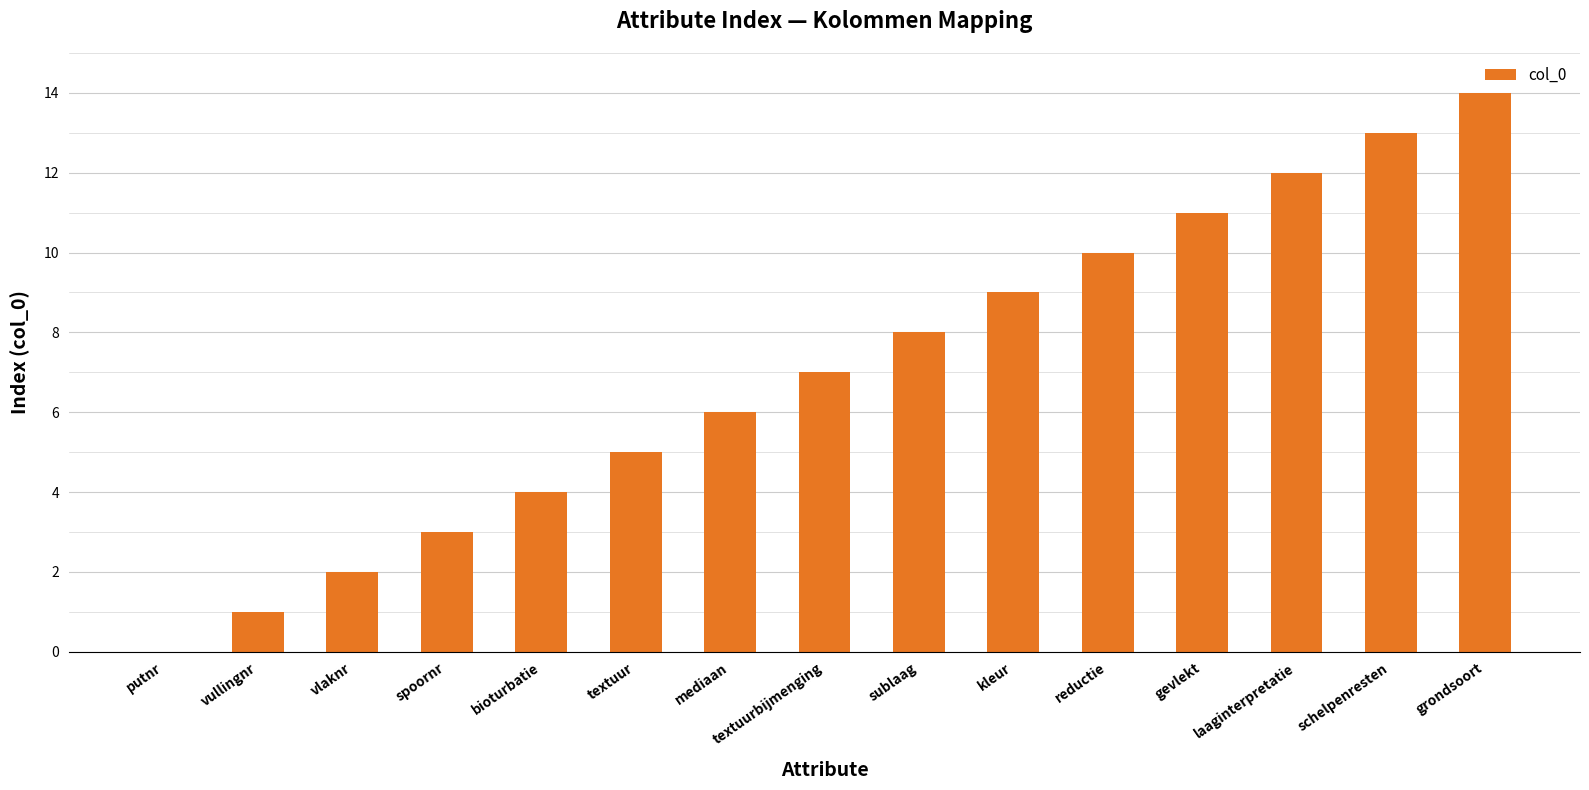

What is the sum of the values at sublaag and textuur?

13